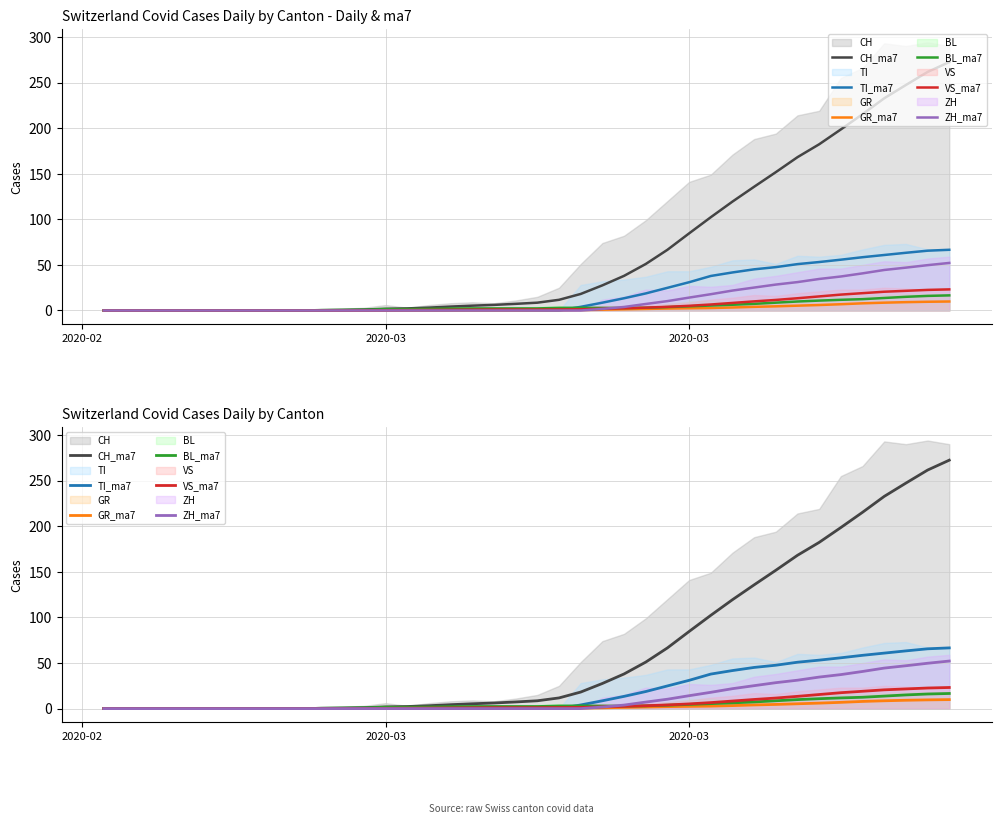

What is the difference between the maximum and minimum values in the BL_ma7 series?

16.6